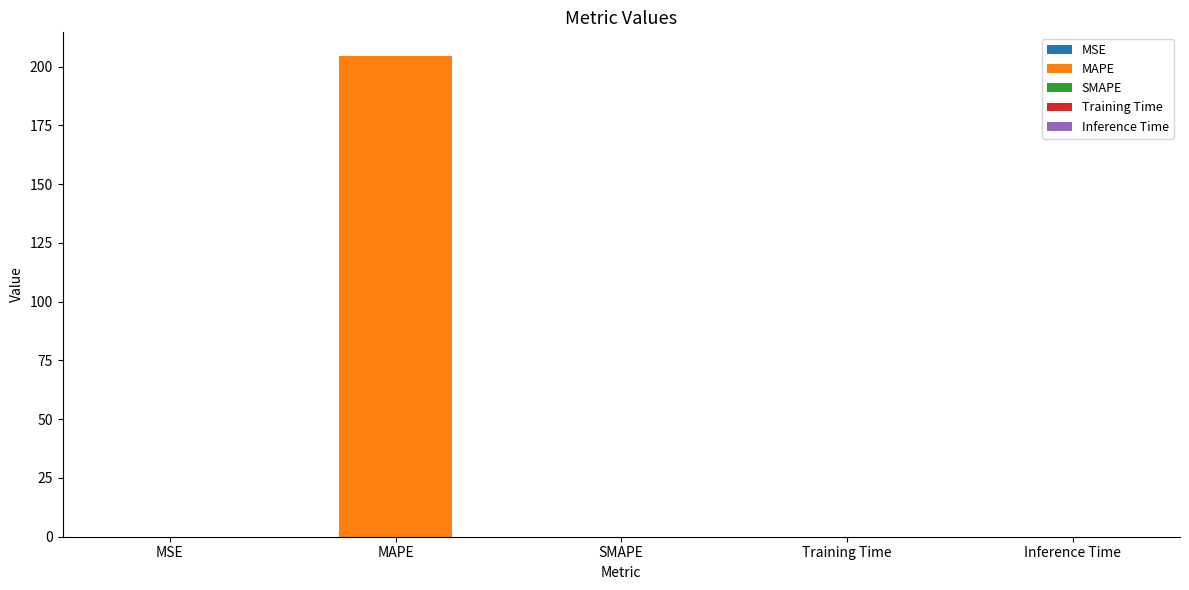

Reading left to right, transcribe all the data shown in this chart.

MSE=0.0	MAPE=204.4	SMAPE=0.0	Training Time=0.0	Inference Time=0.0